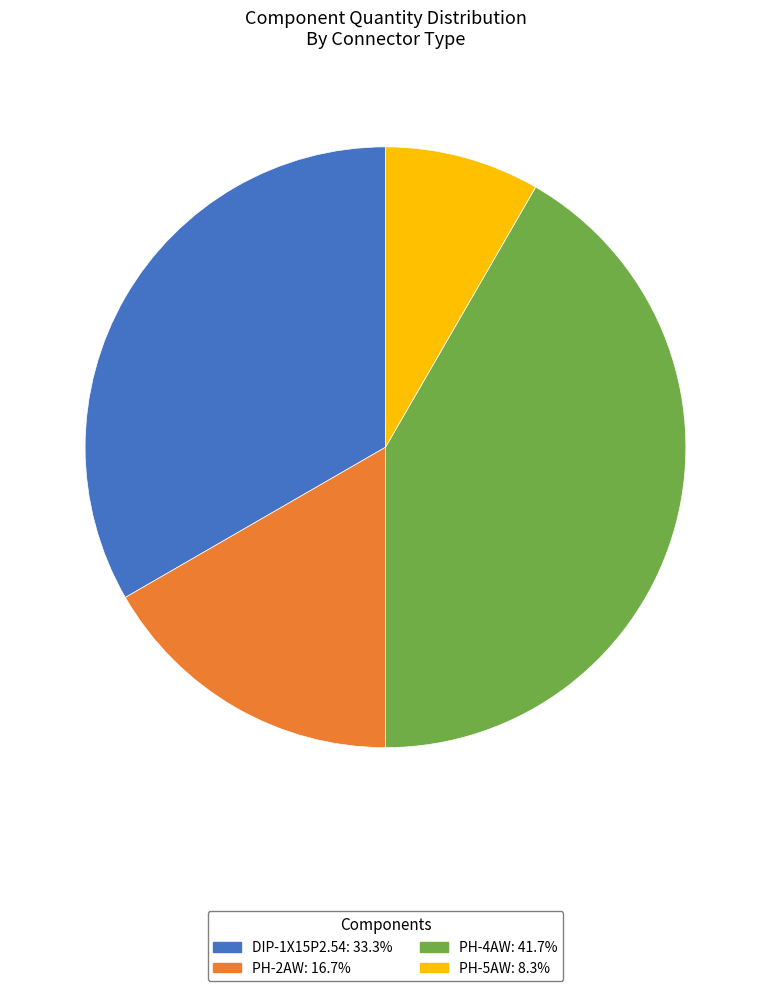

How many segments does this pie chart have?

4